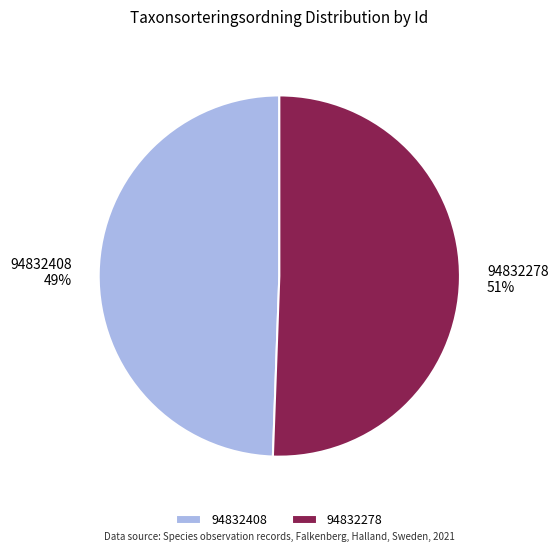

Rank the categories by value from highest to lowest.

94832278, 94832408